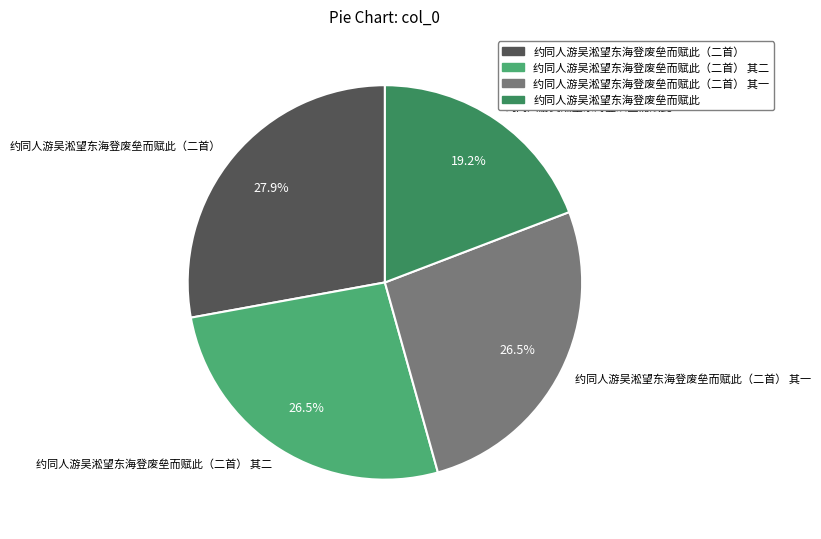

Which category has the biggest portion of the pie?

约同人游吴淞望东海登废垒而赋此（二首）